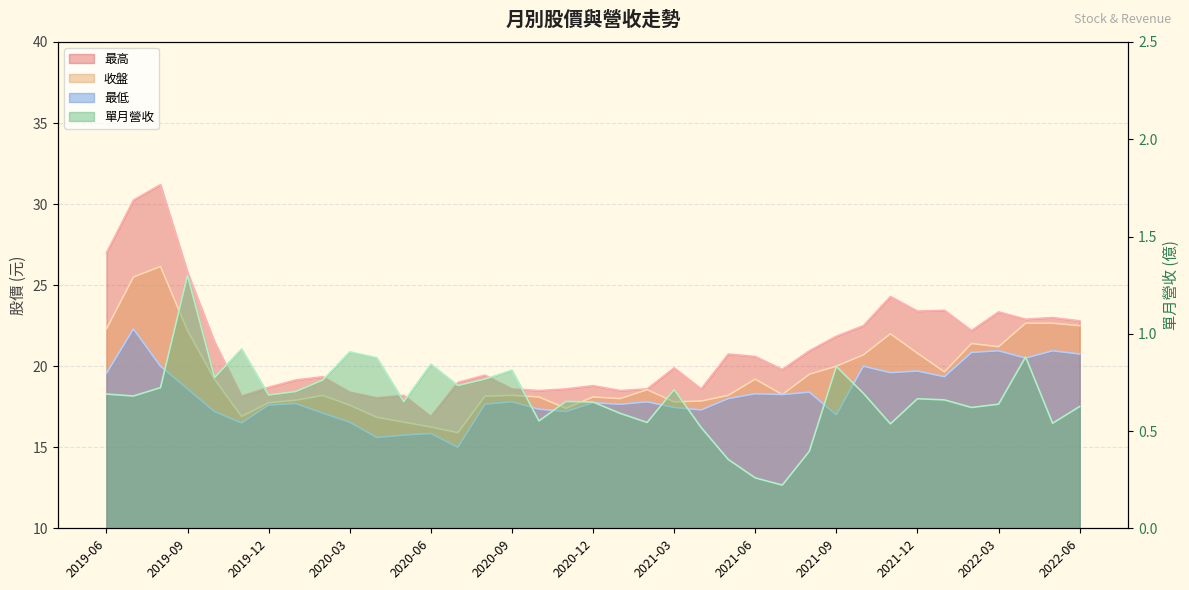

Rank the series by their maximum value, from highest to lowest.

最高, 收盤, 最低, 單月營收